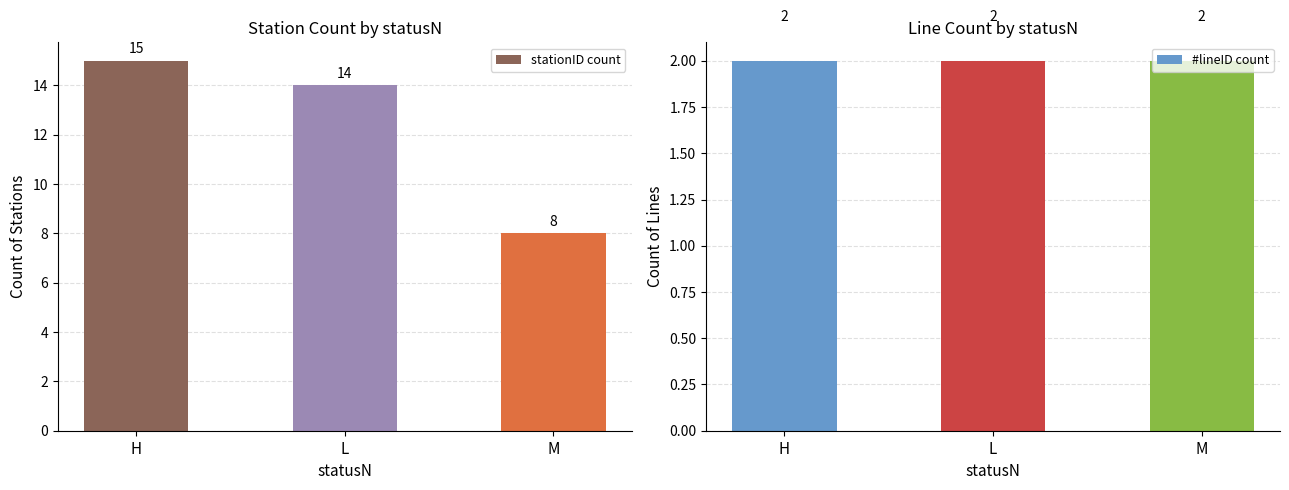

Which series has the largest range (max minus min)?

stationID count